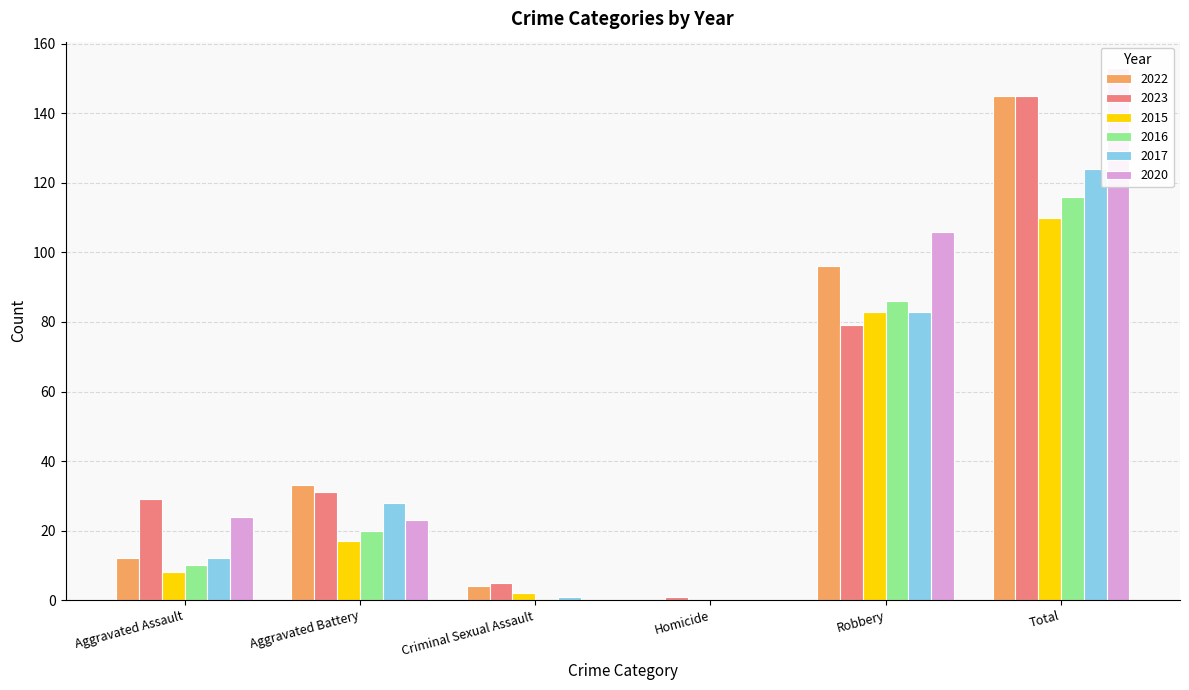

Where is 2017 nearest to the value 62?

Robbery